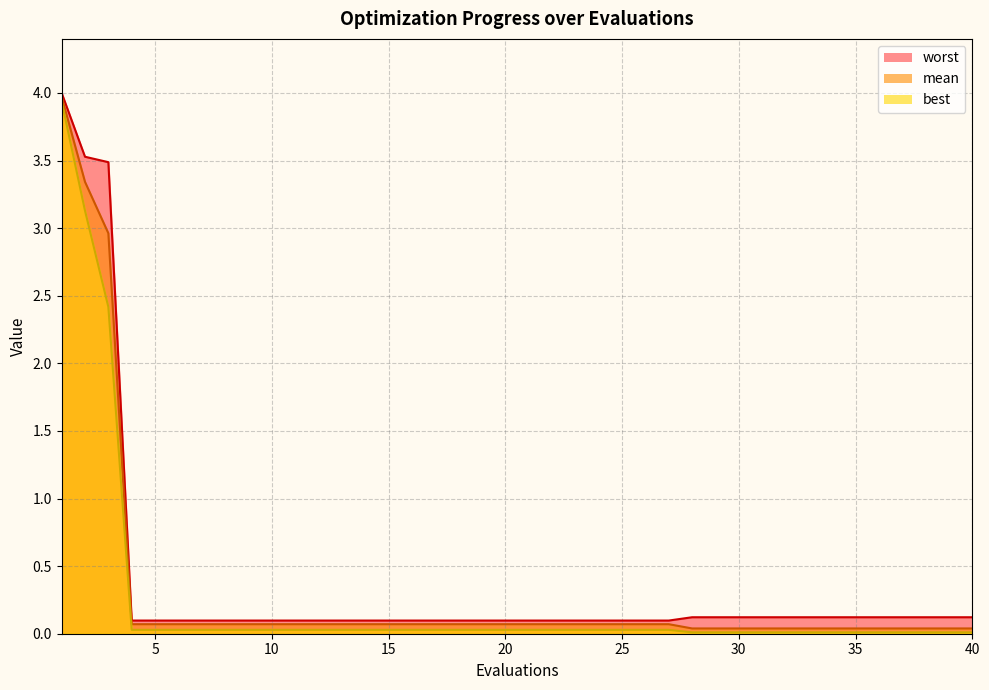

Does the chart display data point markers on the line(s)?

No